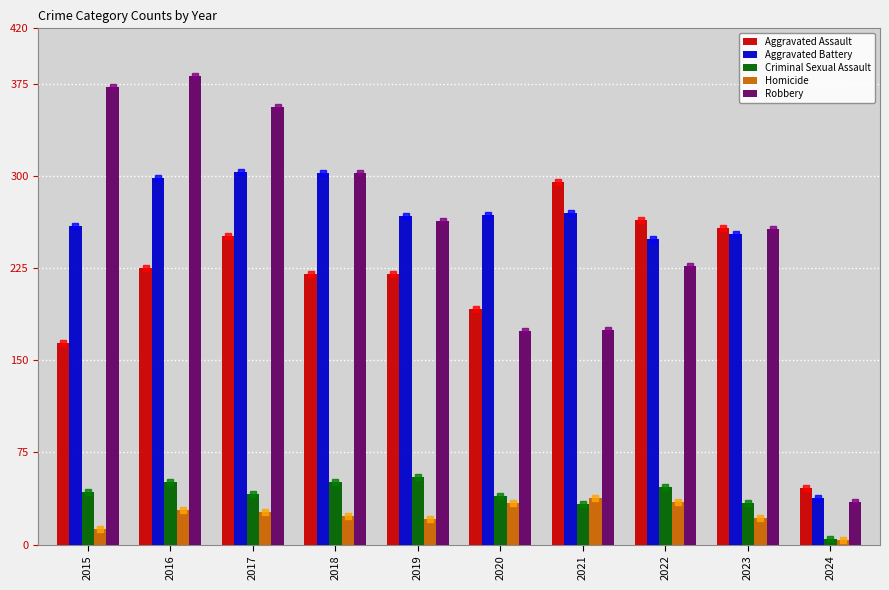

Which has a higher value, 2016 or 2020?

2016